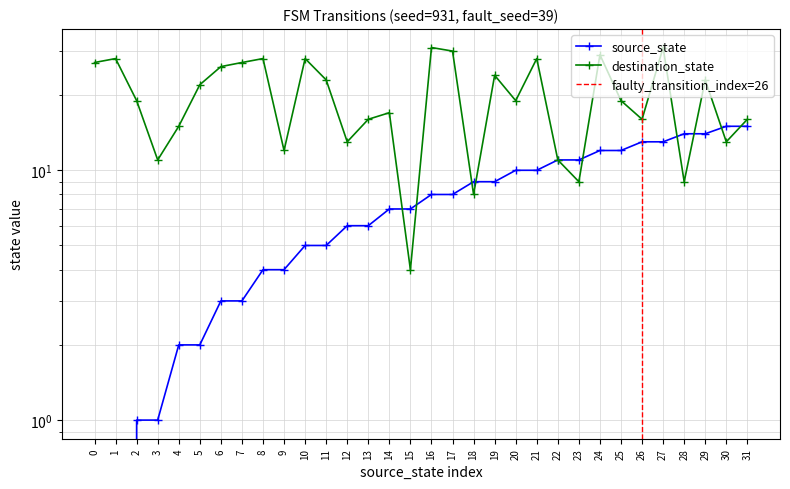

Reading left to right, what are all the values shown in this chart?

source_state: 0=0	1=0	2=1	3=1	4=2	5=2	6=3	7=3	8=4	9=4	10=5	11=5	12=6	13=6	14=7	15=7	16=8	17=8	18=9	19=9	20=10	21=10	22=11	23=11	24=12	25=12	26=13	27=13	28=14	29=14	30=15	31=15
destination_state: 0=27	1=28	2=19	3=11	4=15	5=22	6=26	7=27	8=28	9=12	10=28	11=23	12=13	13=16	14=17	15=4	16=31	17=30	18=8	19=24	20=19	21=28	22=11	23=9	24=29	25=19	26=16	27=31	28=9	29=23	30=13	31=16